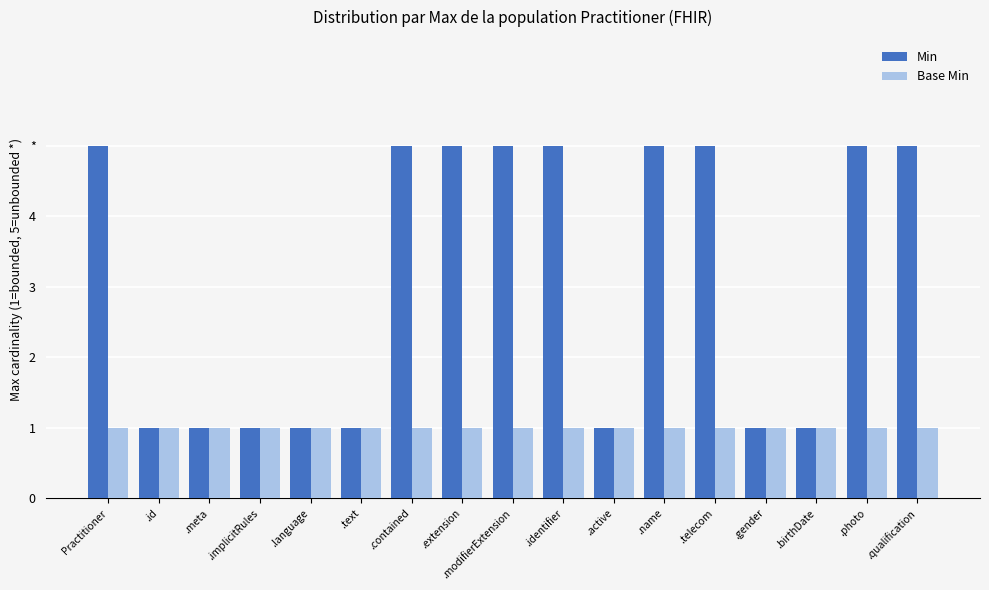

What is the difference between the maximum and minimum values in the Min series?

4